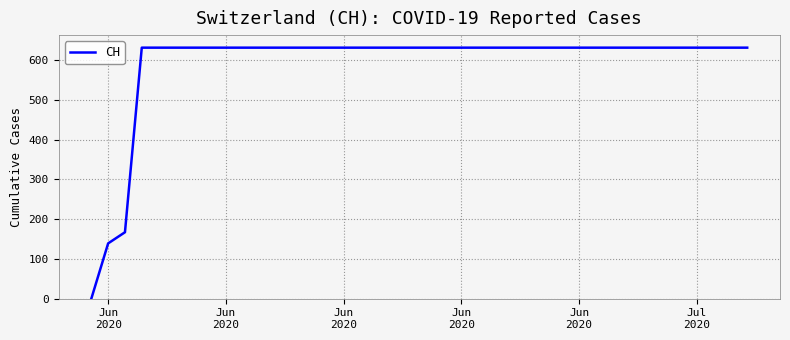

What is the difference between the maximum and minimum values?

631